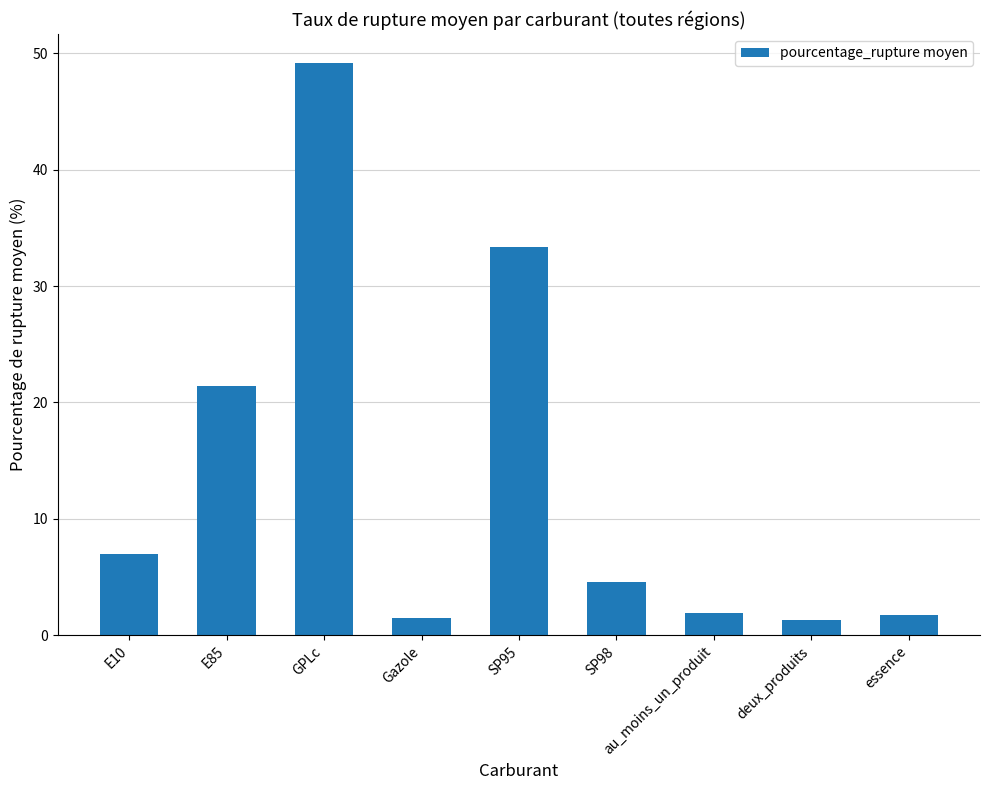

Reading left to right, transcribe all the data shown in this chart.

7.0	21.4	49.2	1.5	33.4	4.5	2.0	1.3	1.7